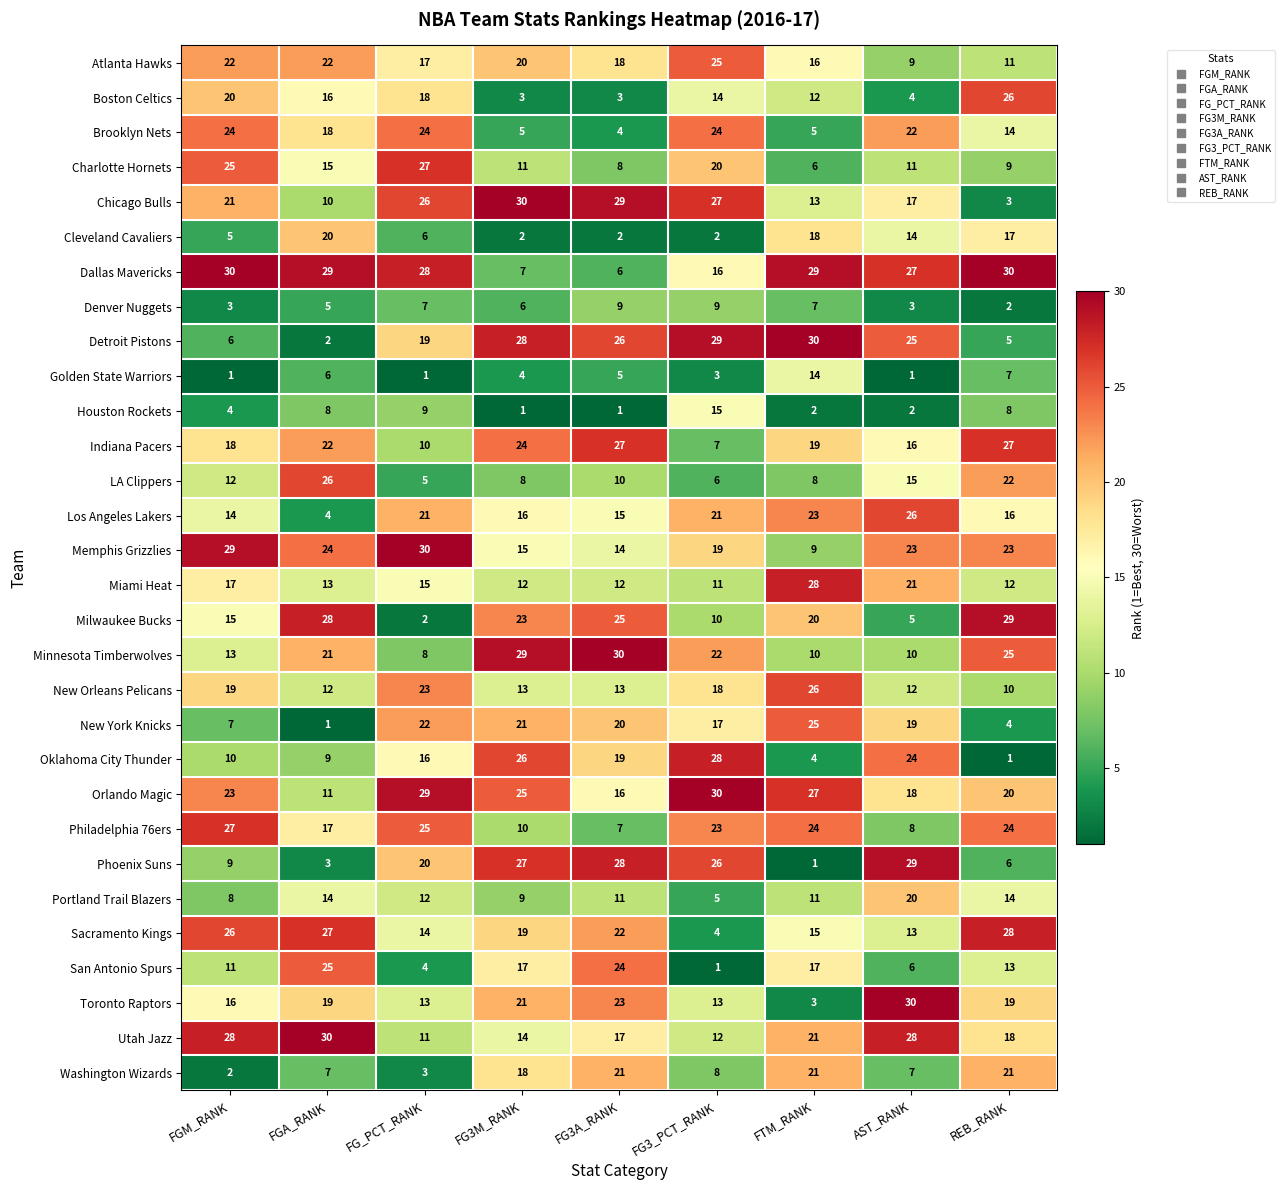

What is the highest value of the Cleveland Cavaliers series?

20